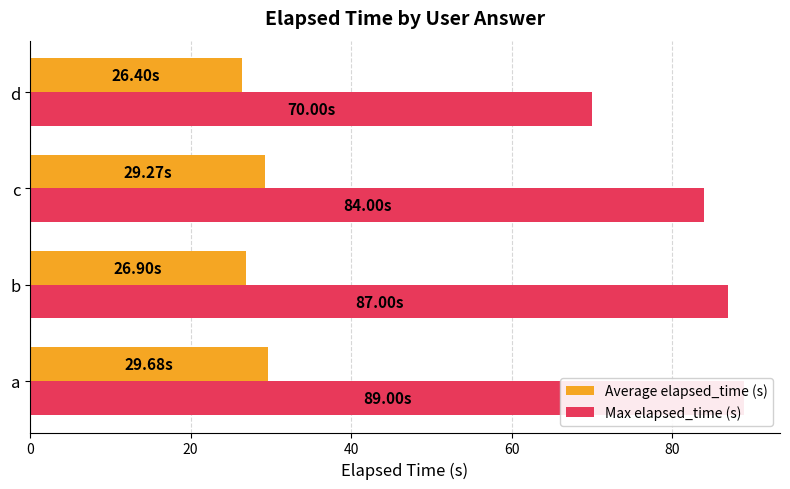

How many series are shown in this chart?

2